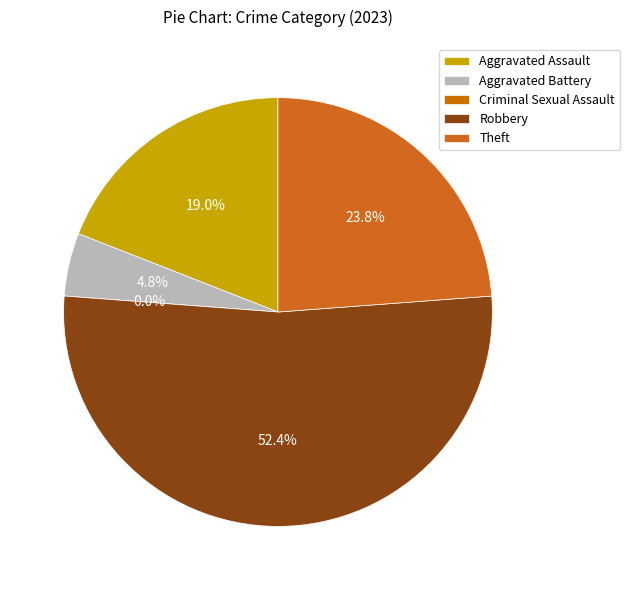

Which has a higher value, Criminal Sexual Assault or Aggravated Assault?

Aggravated Assault